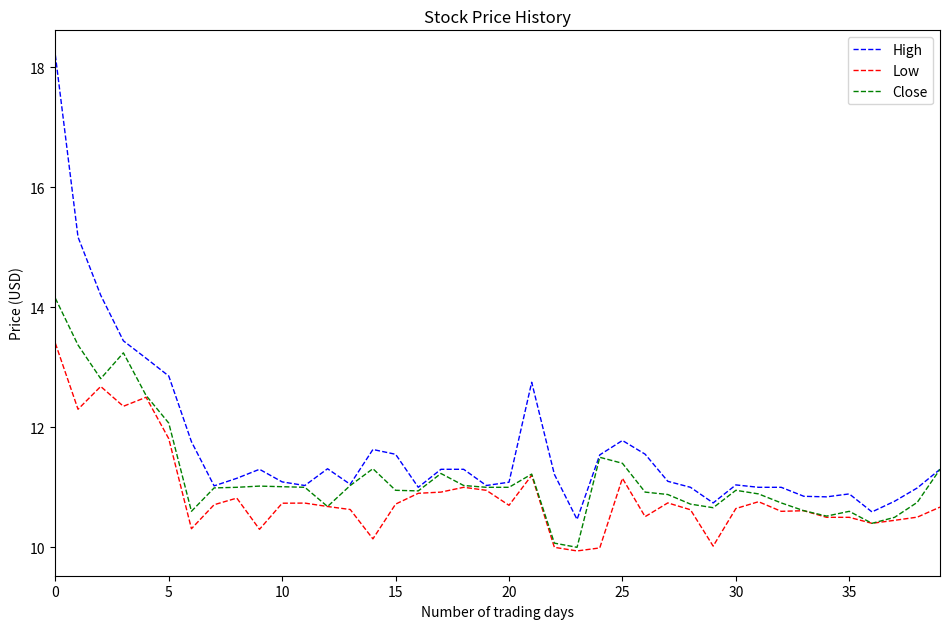

What is the highest value of the Low series?

13.4